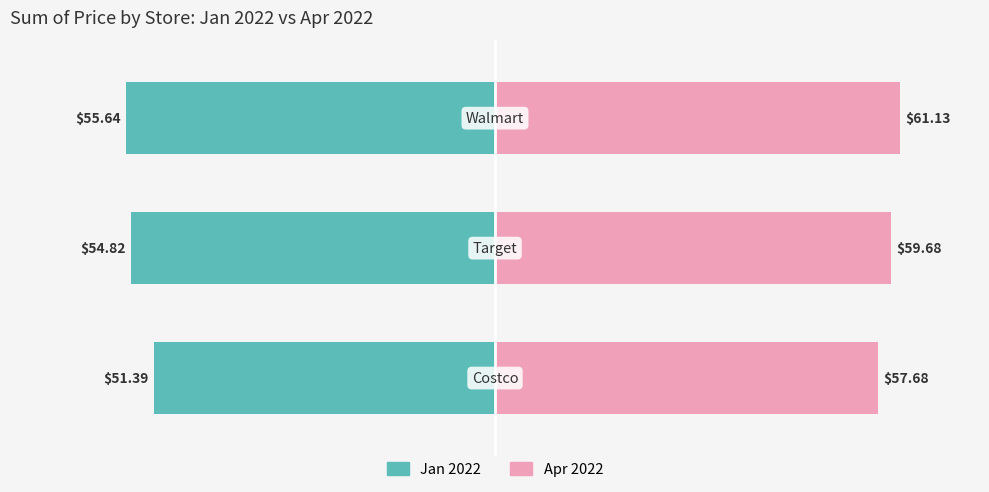

The value of Jan 2022 at −40 is -86.0. True or false?

False